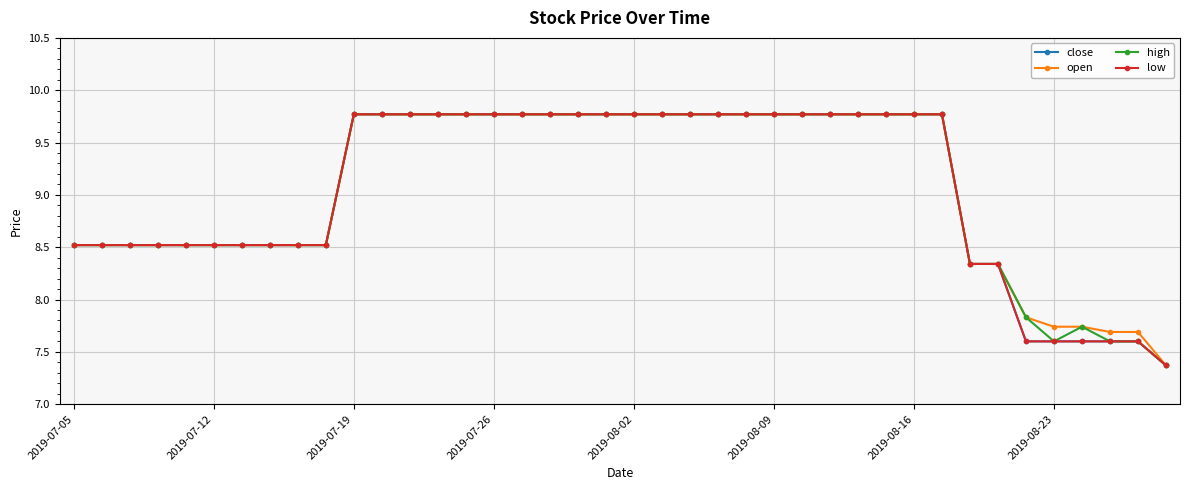

What is the sum of all open values?

362.9